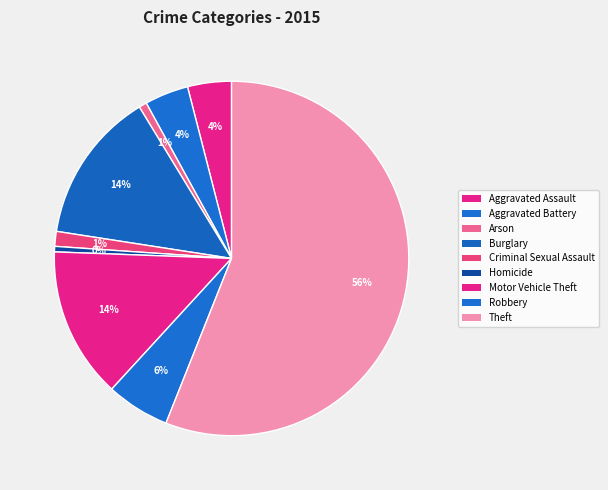

How many segments does this pie chart have?

9